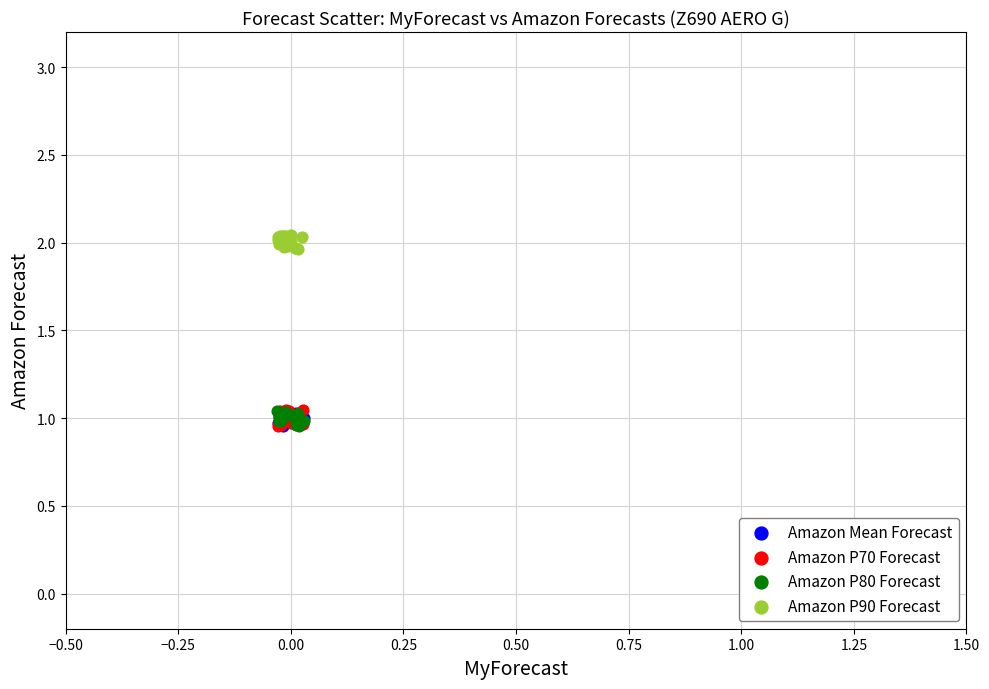

Which series contains the highest Y value?

Amazon P90 Forecast